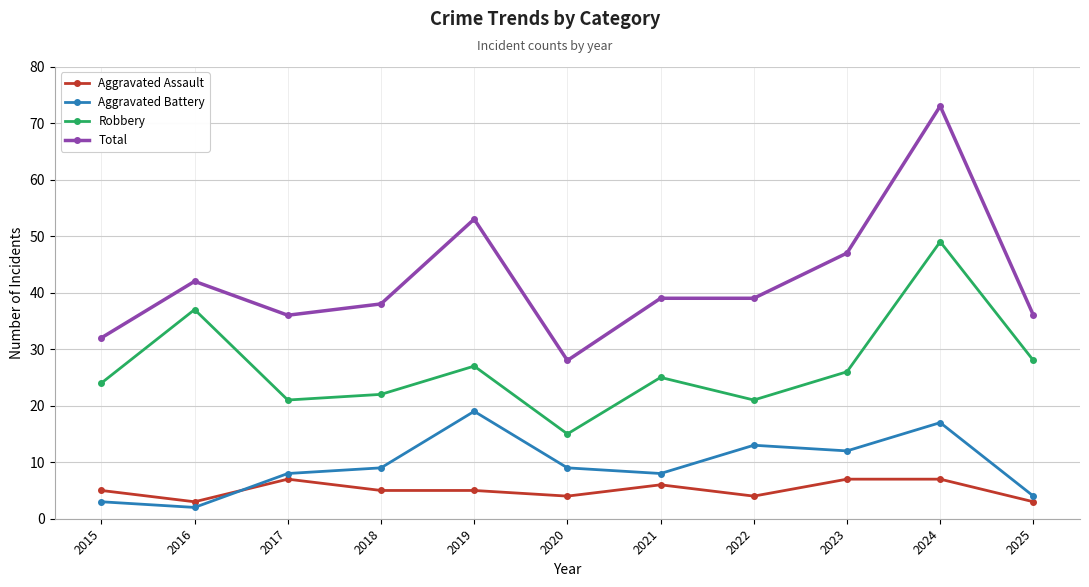

Which category has the highest value in the Total series?

2024